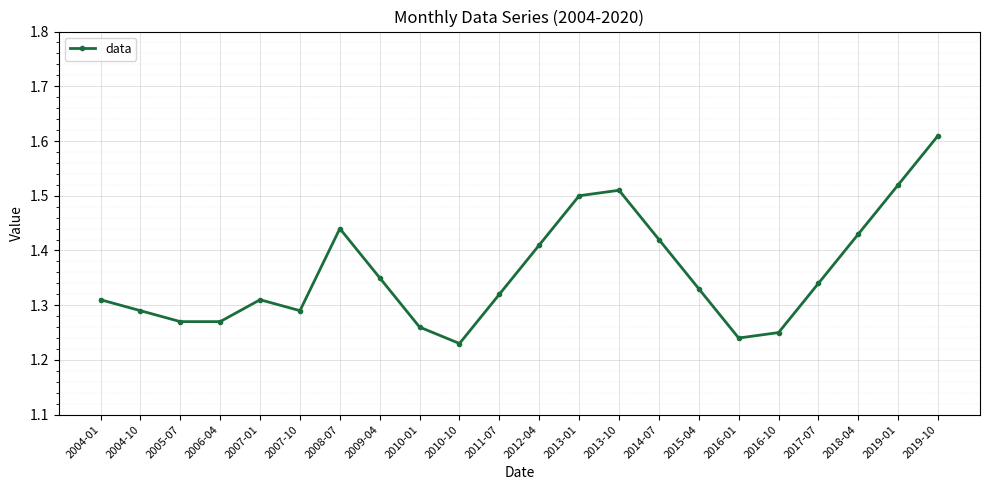

How many lines are shown in the chart?

1